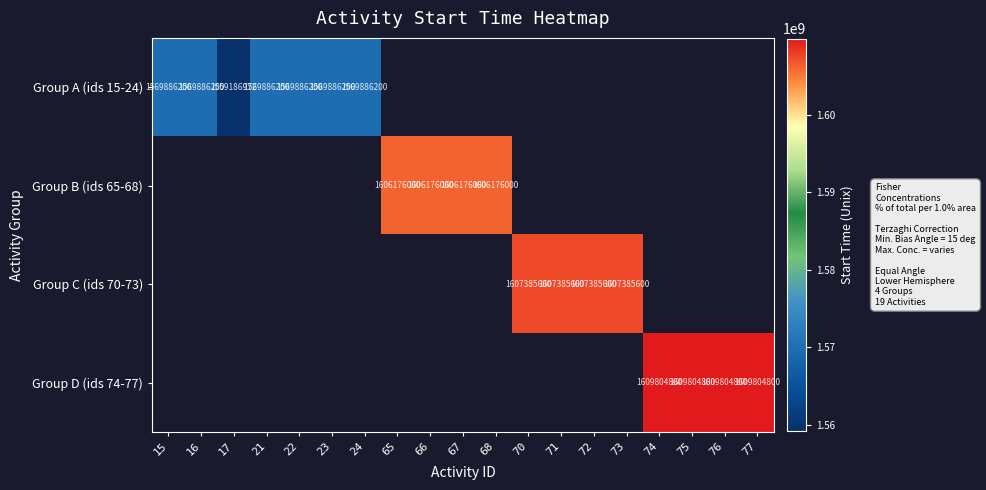

True or false: Group D (ids 74-77) has a value of 1609804800 at 74.

True